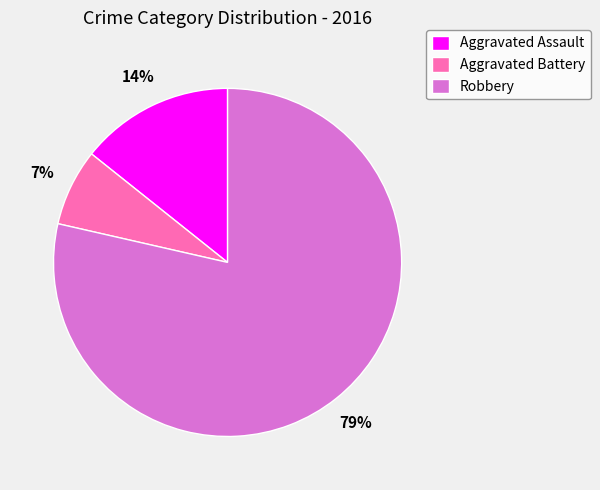

The Robbery slice represents 79% of the pie. True or false?

True